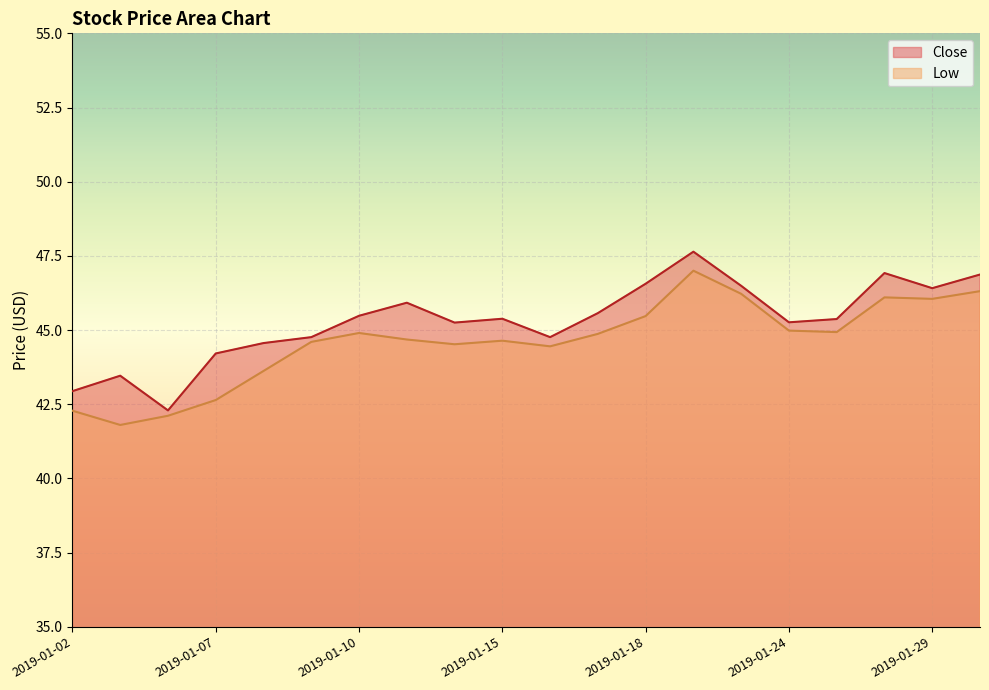

What is the approximate value of Low at 2019-01-18?

45.5